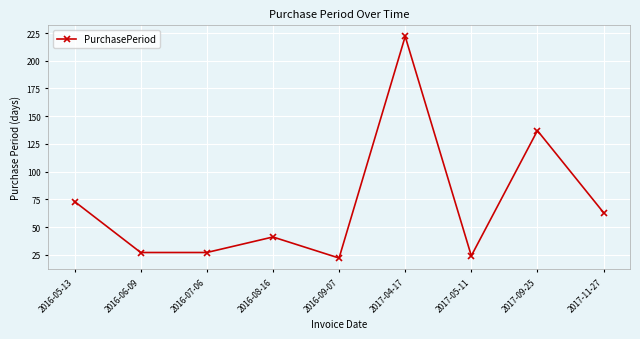

How many categories are shown in the chart?

9